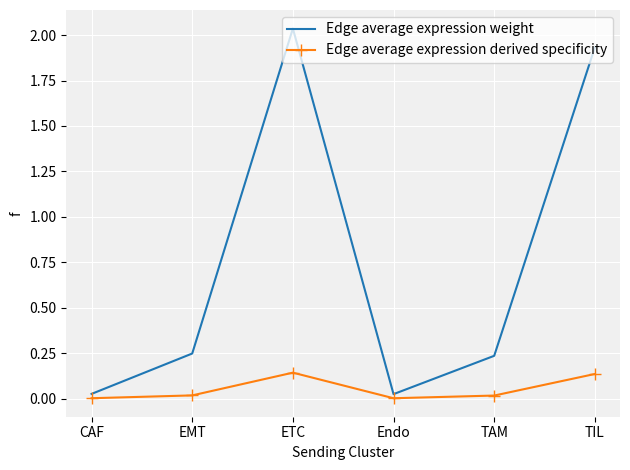

True or false: Edge average expression weight has more than 2 points higher than both neighbors.

False